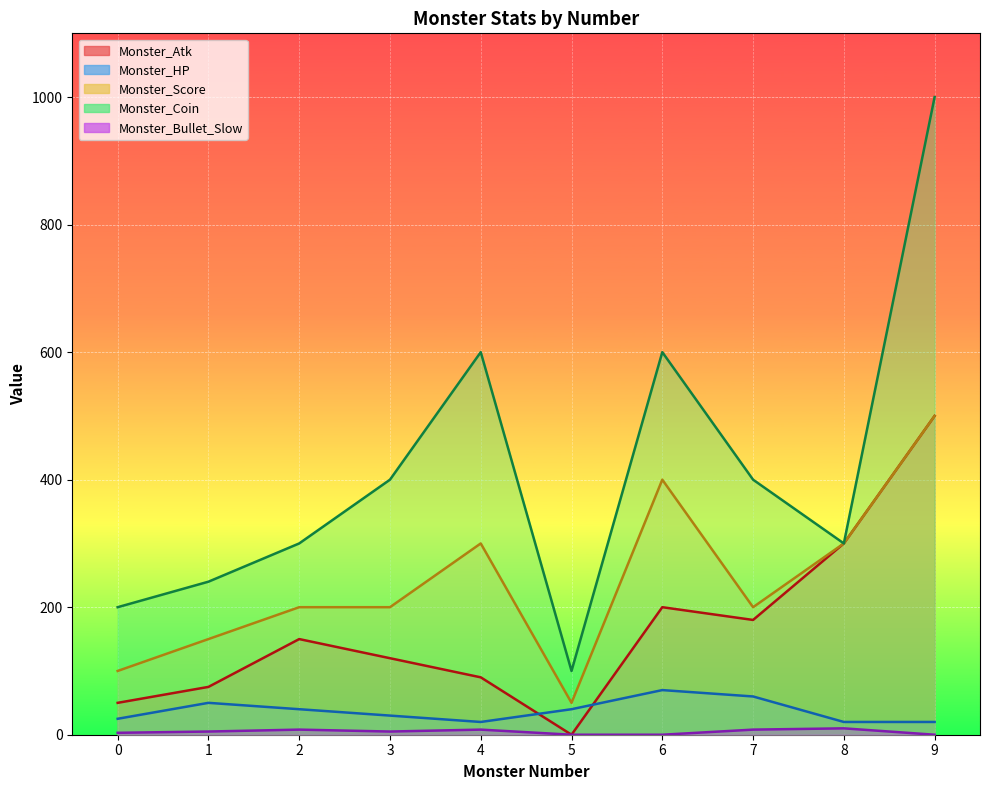

At which category does the chart reach its peak across all series?

9